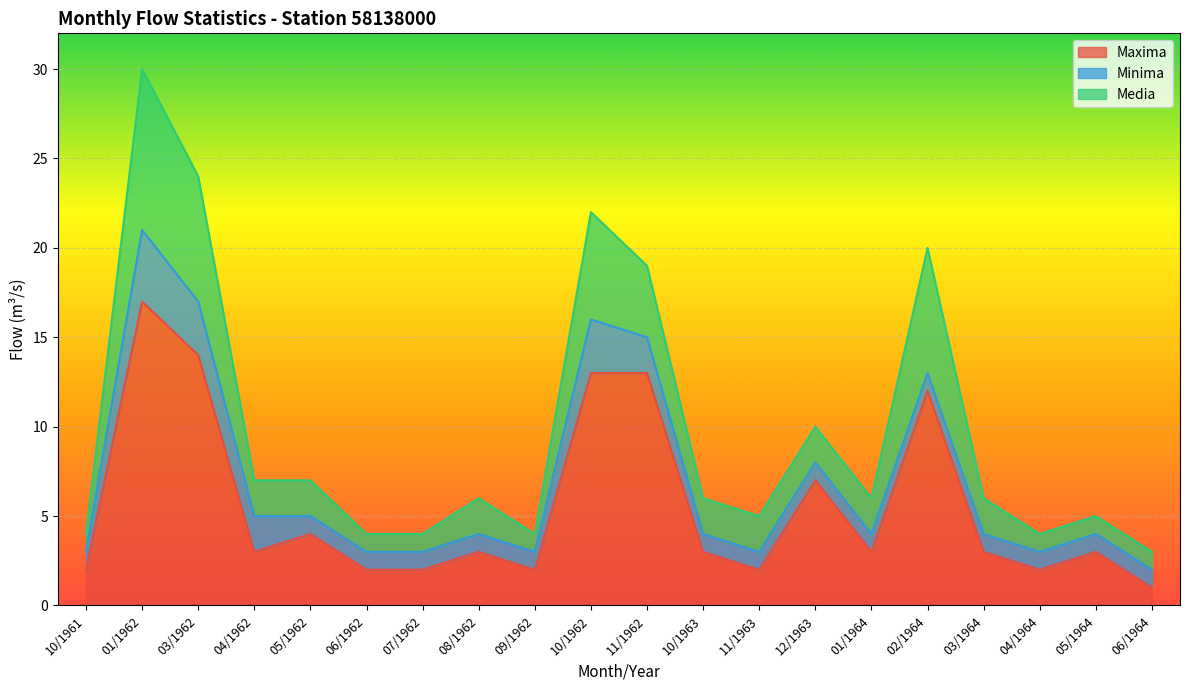

At which category is the sum across all series the highest?

01/1962